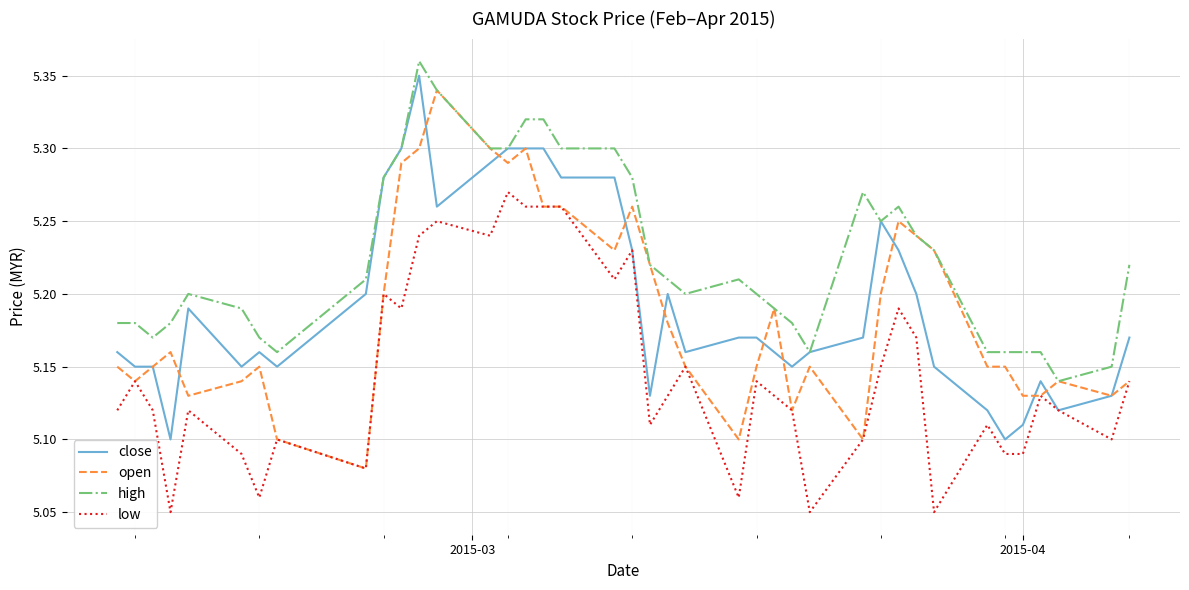

Which series has the largest total across all categories?

high